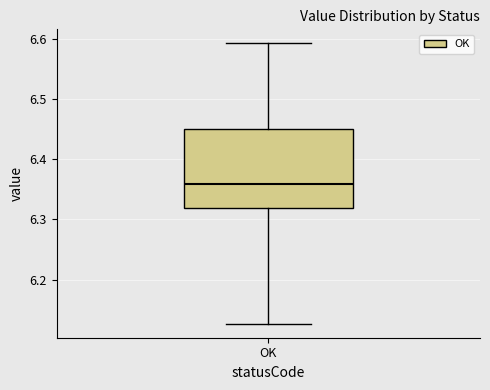

Read this box plot against the y-axis: the position of the median line, the range covered by the box, and the ends of both whiskers. The values are not printed on the chart, so give them approximately, as read against the axis.

median 6.36, box 6.32 to 6.45, whiskers 6.13 to 6.59